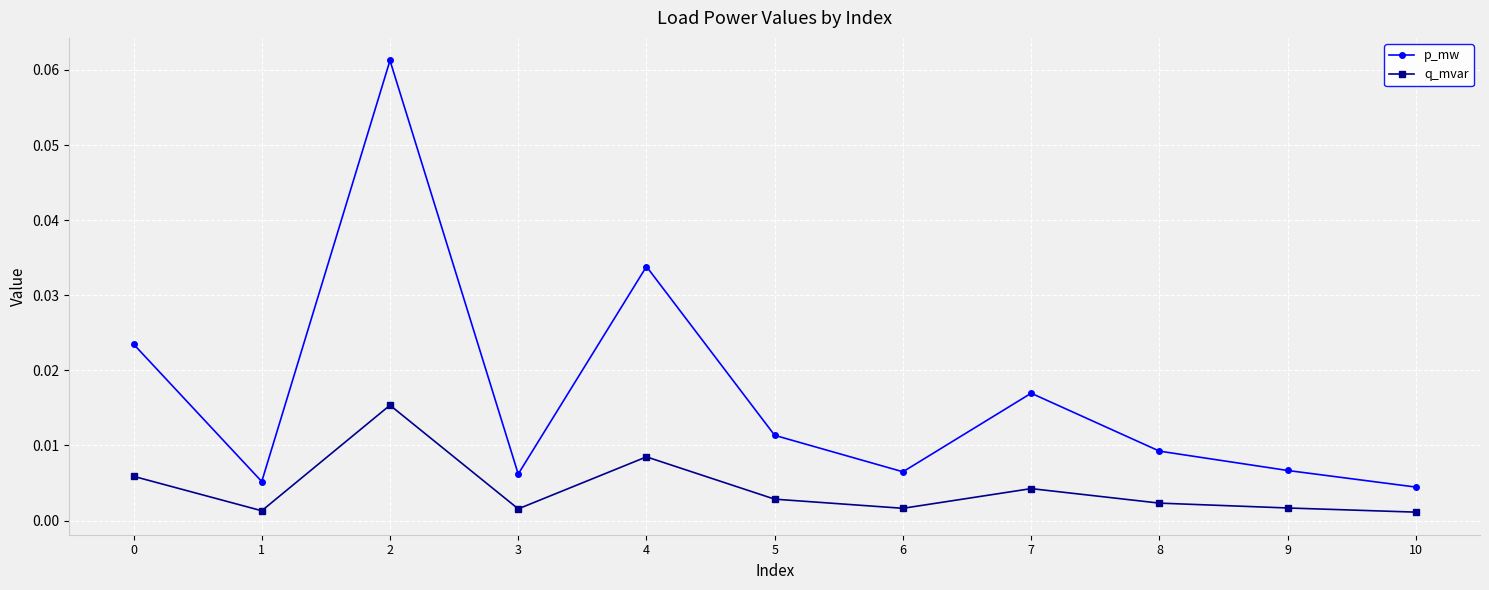

Where is the first local minimum for q_mvar?

1